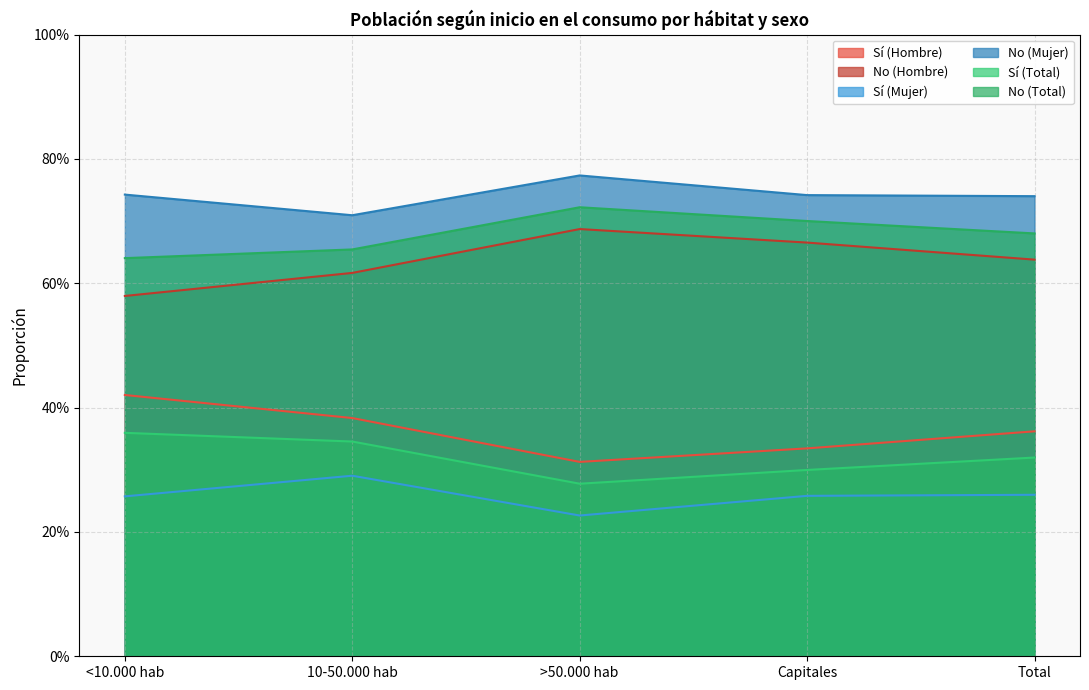

Count the Sí (Hombre) values in the range 0 to 1.

5